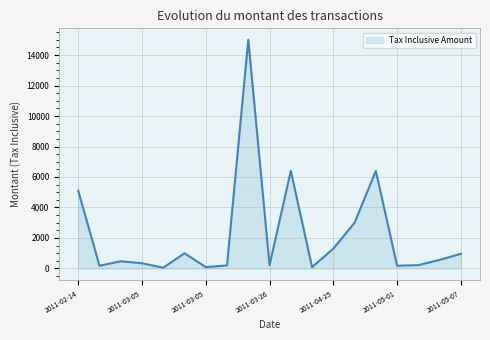

What is the maximum value shown in the chart?

15000